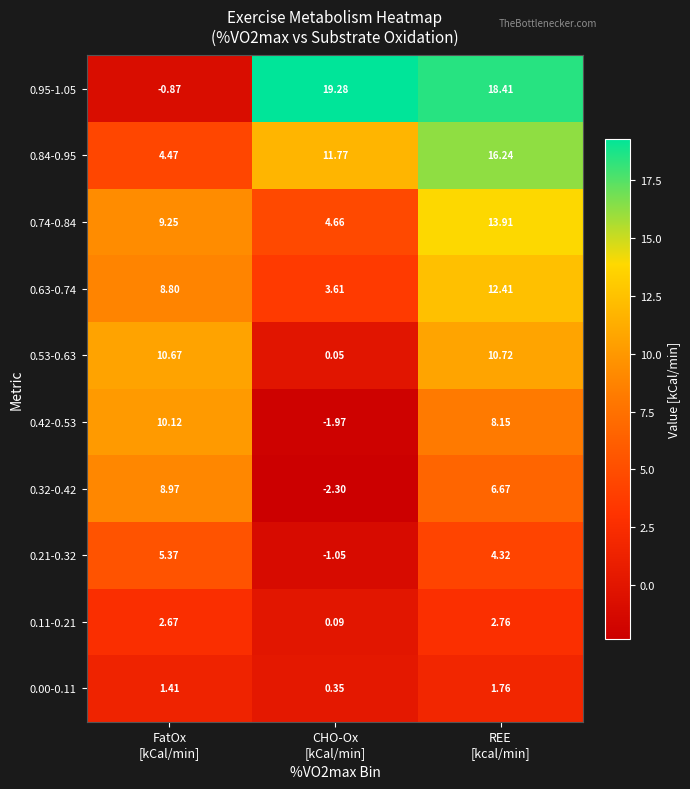

What is the total value across all series at FatOx
[kCal/min]?

60.9